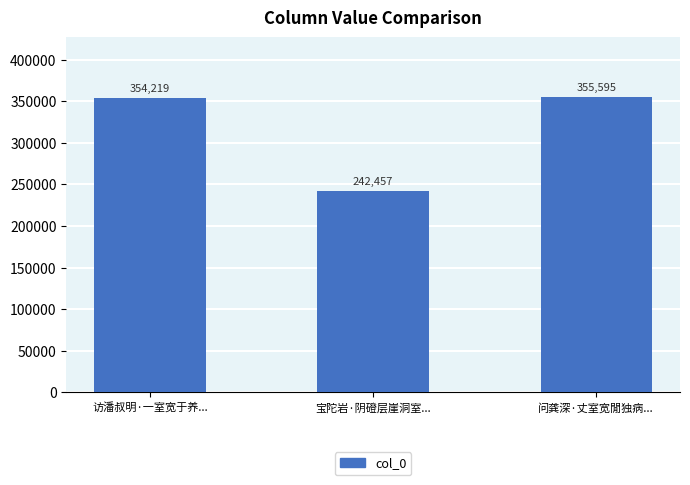

What is the average value?

317424